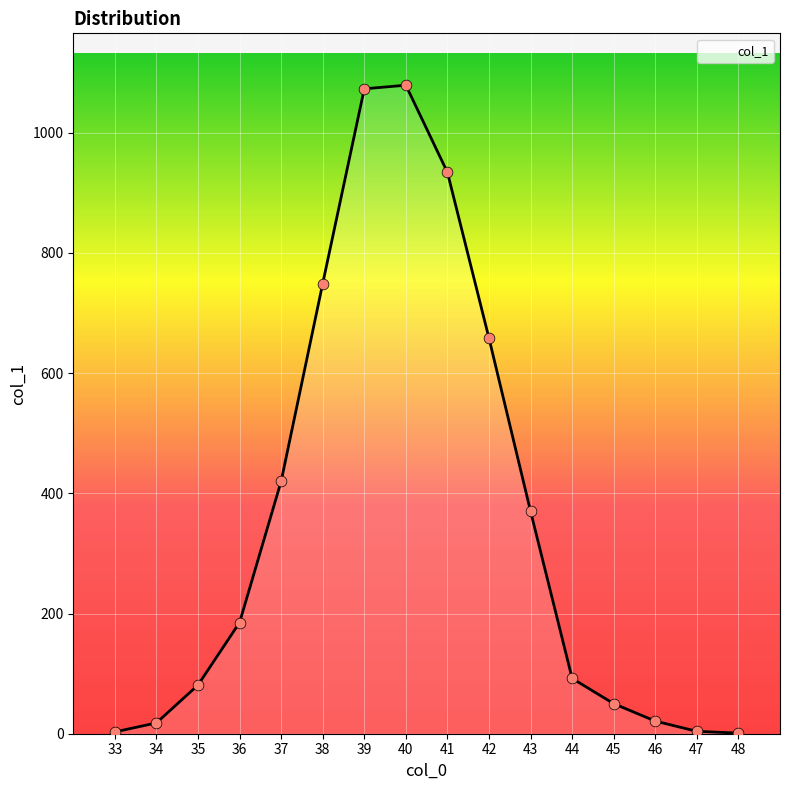

Between 35 and 33, which is larger?

35